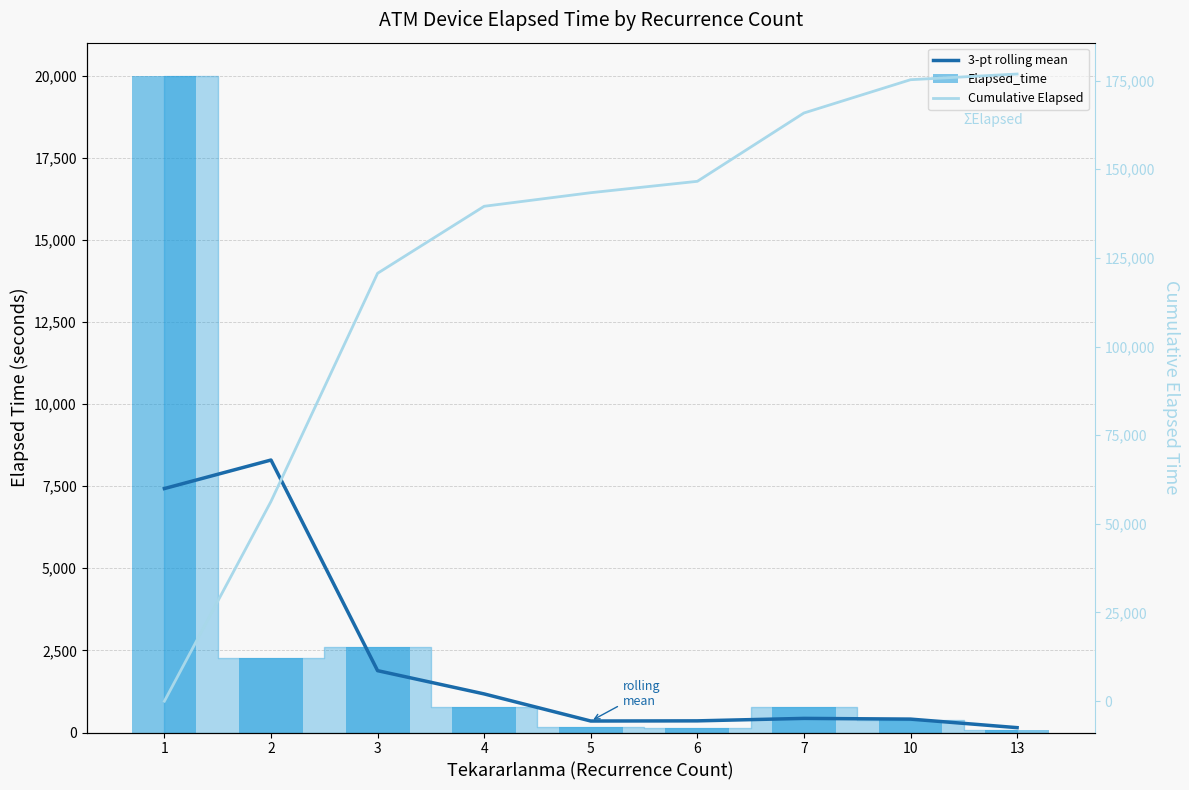

What is the difference between the maximum and minimum values in the 3-pt rolling mean series?

8146.7